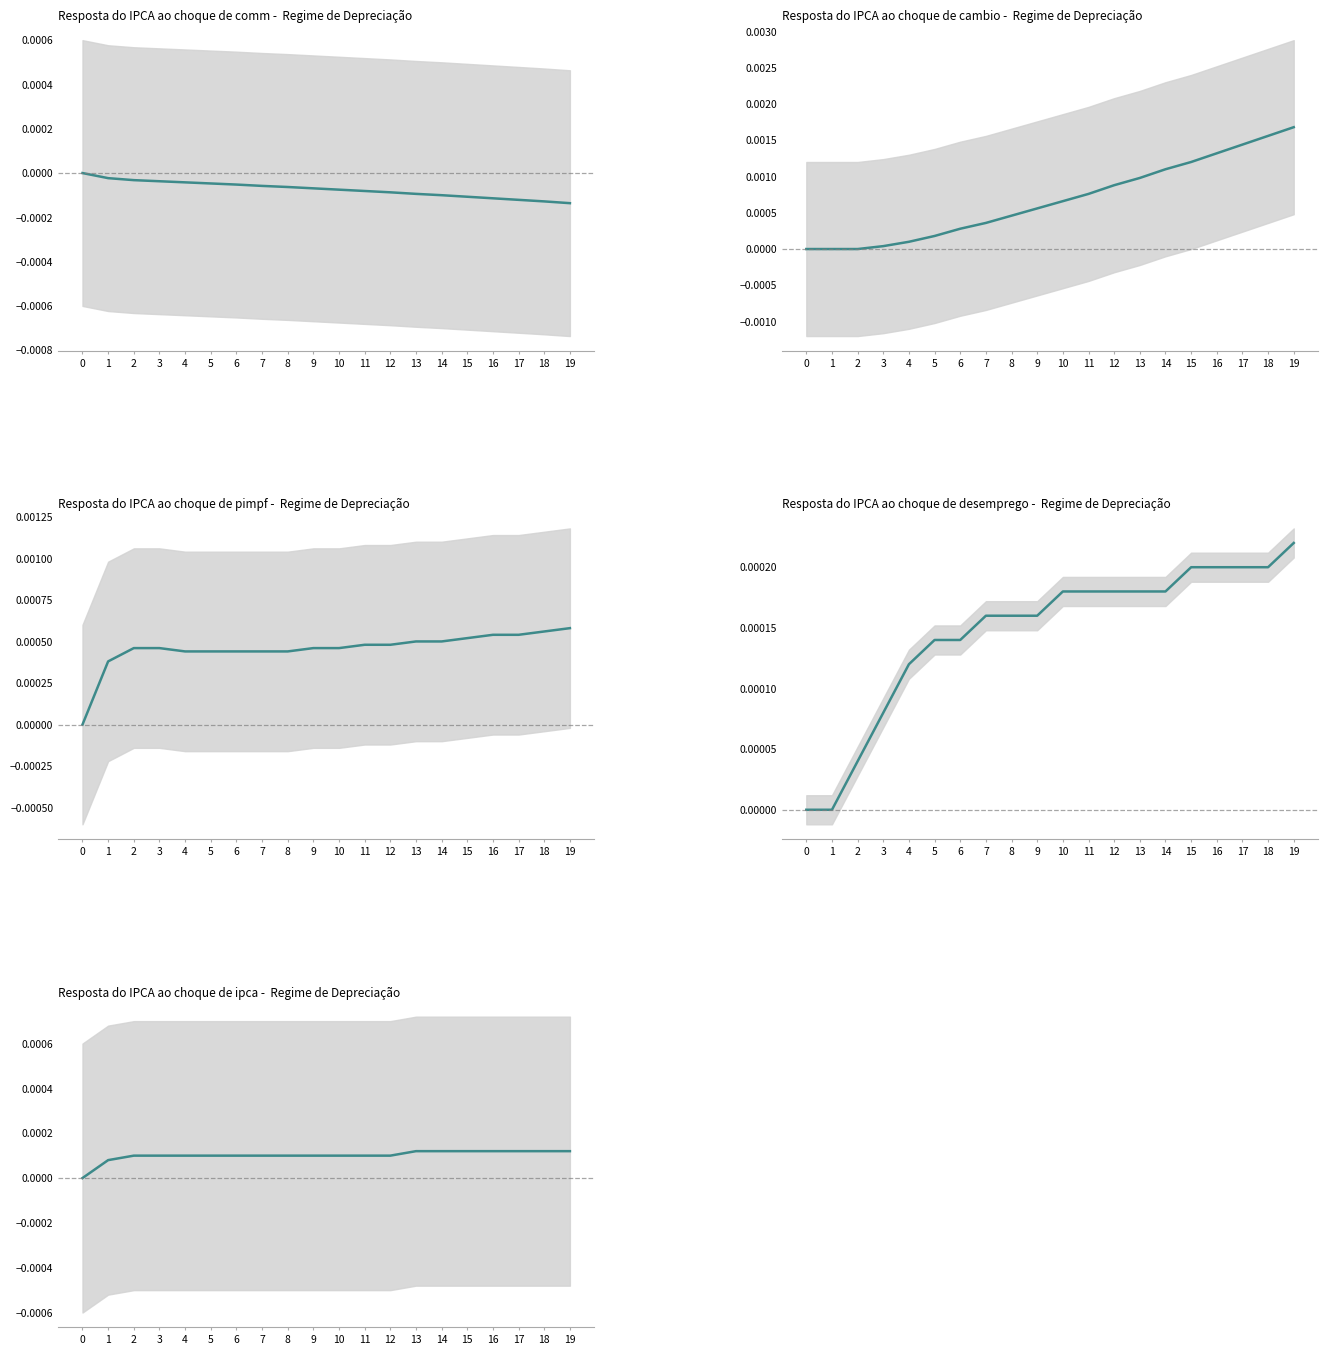

Which label corresponds to the largest value in the chart?

19